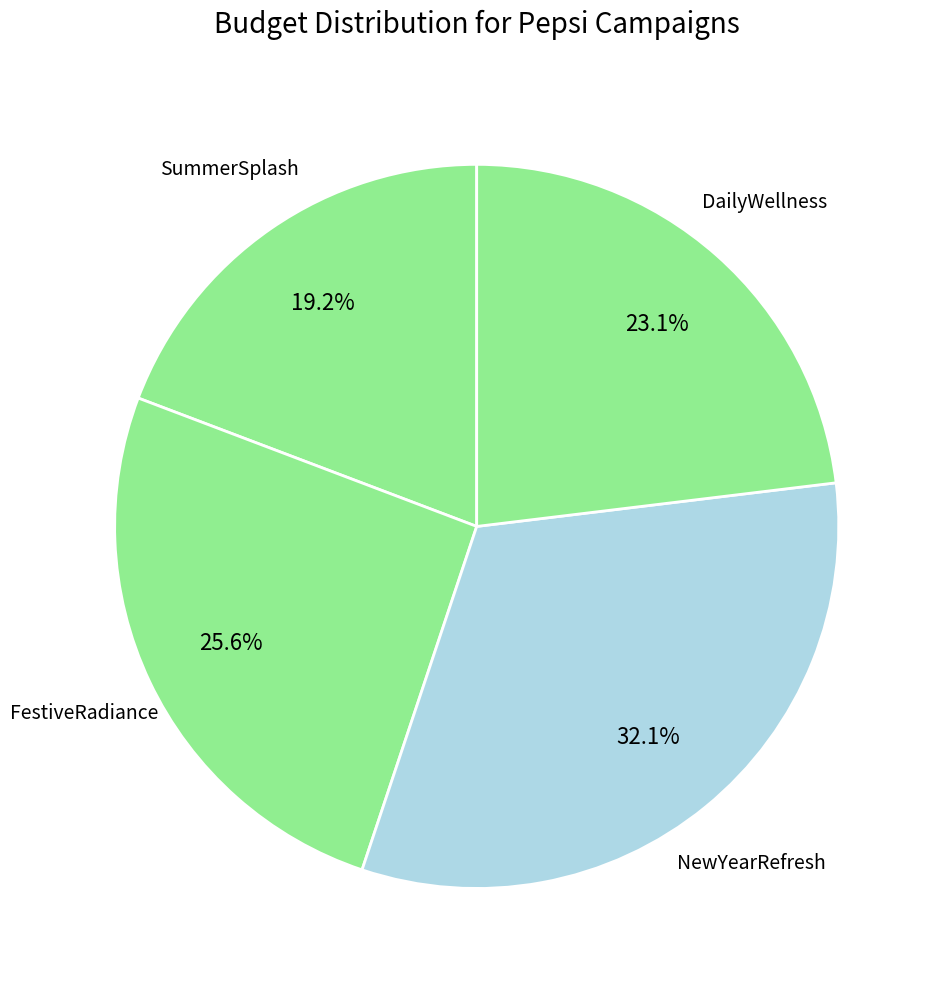

Count the number of slices in the pie.

4